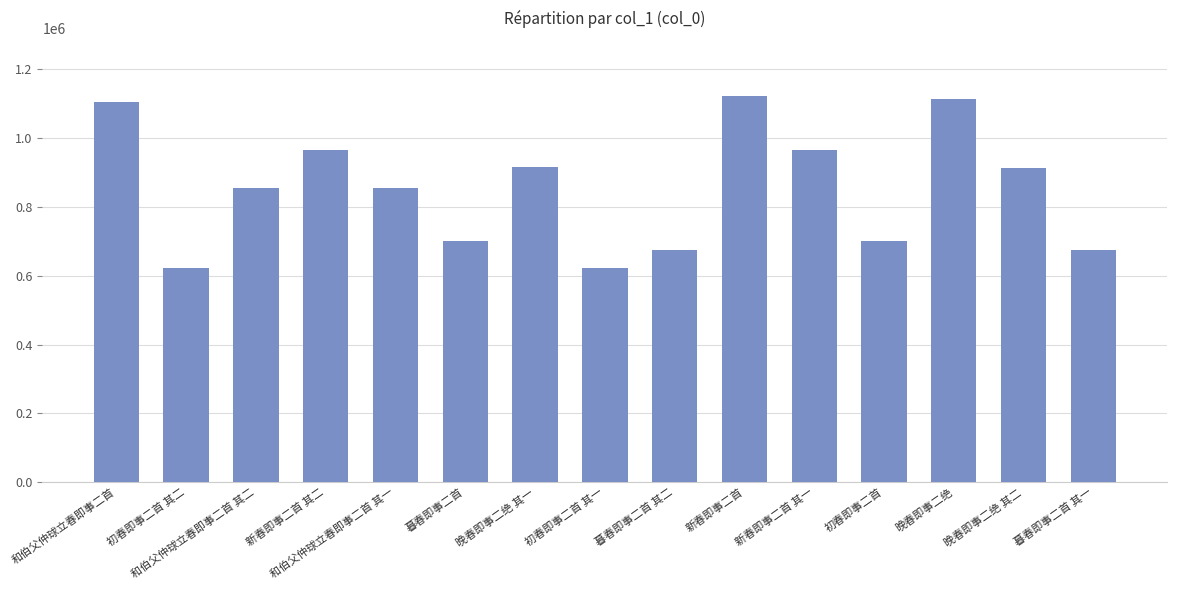

What is the change in value from 晚春即事二绝 其一 to 晚春即事二绝?

+199677